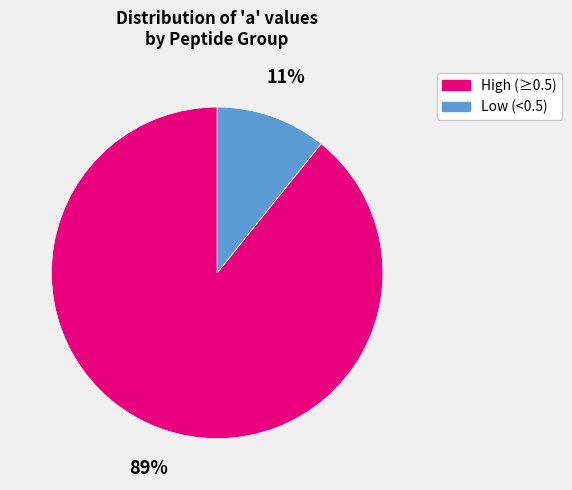

How many slices are in this pie chart?

2